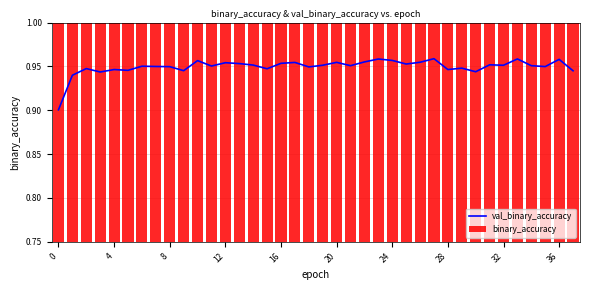

What is the average value of the val_binary_accuracy series?

0.9